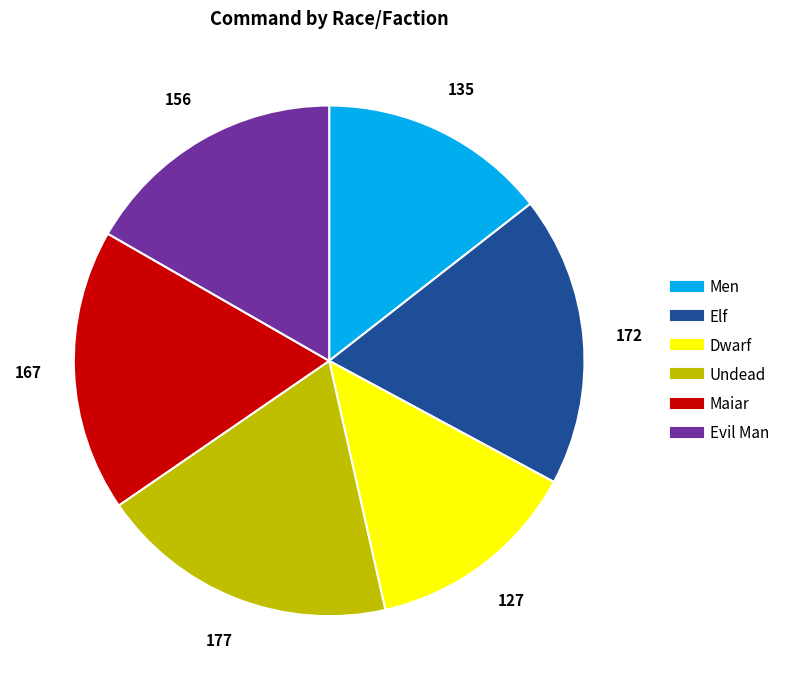

Does any single category account for the majority?

No